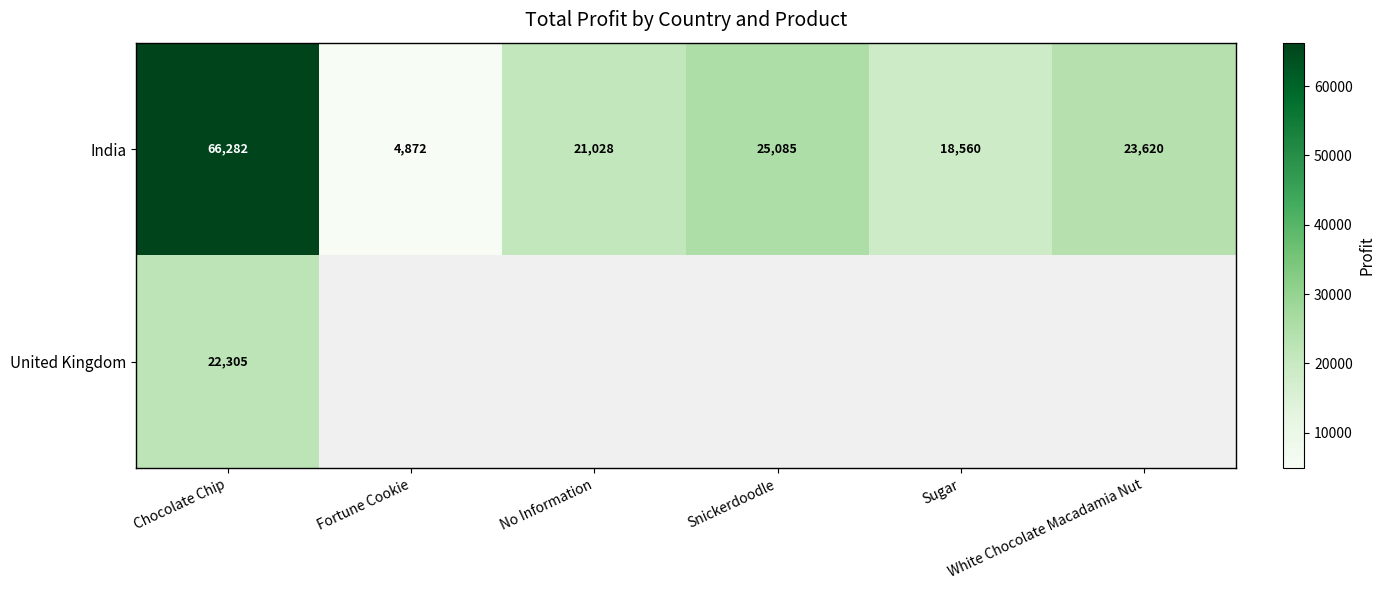

At which category is the sum across all series the highest?

Chocolate Chip